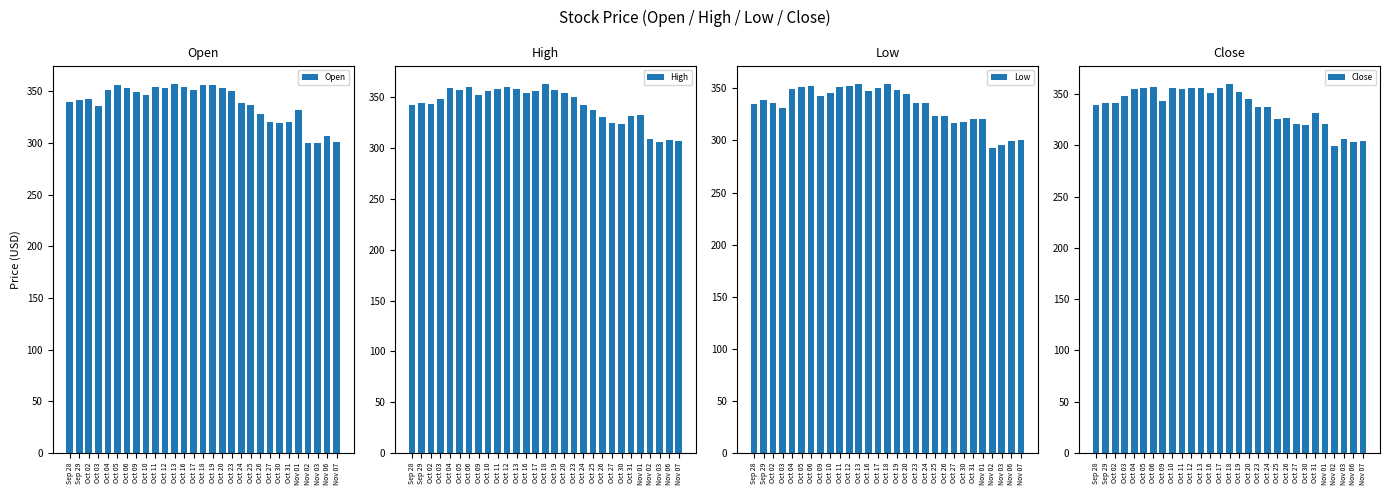

Reading left to right, transcribe all the data shown in this chart.

Open: Sep 28=339.9	Sep 29=341.9	Oct 02=342.5	Oct 03=335.9	Oct 04=351.2	Oct 05=356.0	Oct 06=353.1	Oct 09=349.6	Oct 10=346.8	Oct 11=353.9	Oct 12=352.9	Oct 13=357.0	Oct 16=353.8	Oct 17=350.9	Oct 18=356.0	Oct 19=355.6	Oct 20=352.7	Oct 23=349.9	Oct 24=338.8	Oct 25=336.7	Oct 26=327.8	Oct 27=319.8	Oct 30=319.2	Oct 31=320.2	Nov 01=332.2	Nov 02=300.1	Nov 03=299.5	Nov 06=307.0	Nov 07=301.0
High: Sep 28=342.8	Sep 29=344.7	Oct 02=343.7	Oct 03=348.6	Oct 04=358.6	Oct 05=357.4	Oct 06=360.1	Oct 09=351.8	Oct 10=355.6	Oct 11=357.6	Oct 12=359.8	Oct 13=358.5	Oct 16=354.5	Oct 17=356.2	Oct 18=363.0	Oct 19=357.1	Oct 20=354.6	Oct 23=349.9	Oct 24=342.8	Oct 25=337.5	Oct 26=330.2	Oct 27=324.6	Oct 30=323.8	Oct 31=331.9	Nov 01=332.6	Nov 02=308.7	Nov 03=306.2	Nov 06=307.5	Nov 07=306.5
Low: Sep 28=335.4	Sep 29=338.6	Oct 02=335.5	Oct 03=331.3	Oct 04=349.6	Oct 05=351.4	Oct 06=352.2	Oct 09=342.7	Oct 10=345.5	Oct 11=351.1	Oct 12=352.6	Oct 13=353.7	Oct 16=347.2	Oct 17=350.1	Oct 18=354.1	Oct 19=348.2	Oct 20=344.3	Oct 23=336.2	Oct 24=336.2	Oct 25=323.6	Oct 26=323.2	Oct 27=316.7	Oct 30=317.2	Oct 31=320.2	Nov 01=320.3	Nov 02=292.6	Nov 03=295.1	Nov 06=299.0	Nov 07=300.0
Close: Sep 28=339.6	Sep 29=341.1	Oct 02=341.5	Oct 03=348.1	Oct 04=355.0	Oct 05=355.3	Oct 06=356.9	Oct 09=342.9	Oct 10=355.6	Oct 11=354.6	Oct 12=355.7	Oct 13=355.6	Oct 16=350.6	Oct 17=355.8	Oct 18=359.6	Oct 19=351.8	Oct 20=345.1	Oct 23=337.0	Oct 24=337.3	Oct 25=325.8	Oct 26=326.2	Oct 27=320.9	Oct 30=320.1	Oct 31=331.5	Nov 01=321.1	Nov 02=299.3	Nov 03=306.1	Nov 06=302.8	Nov 07=304.4